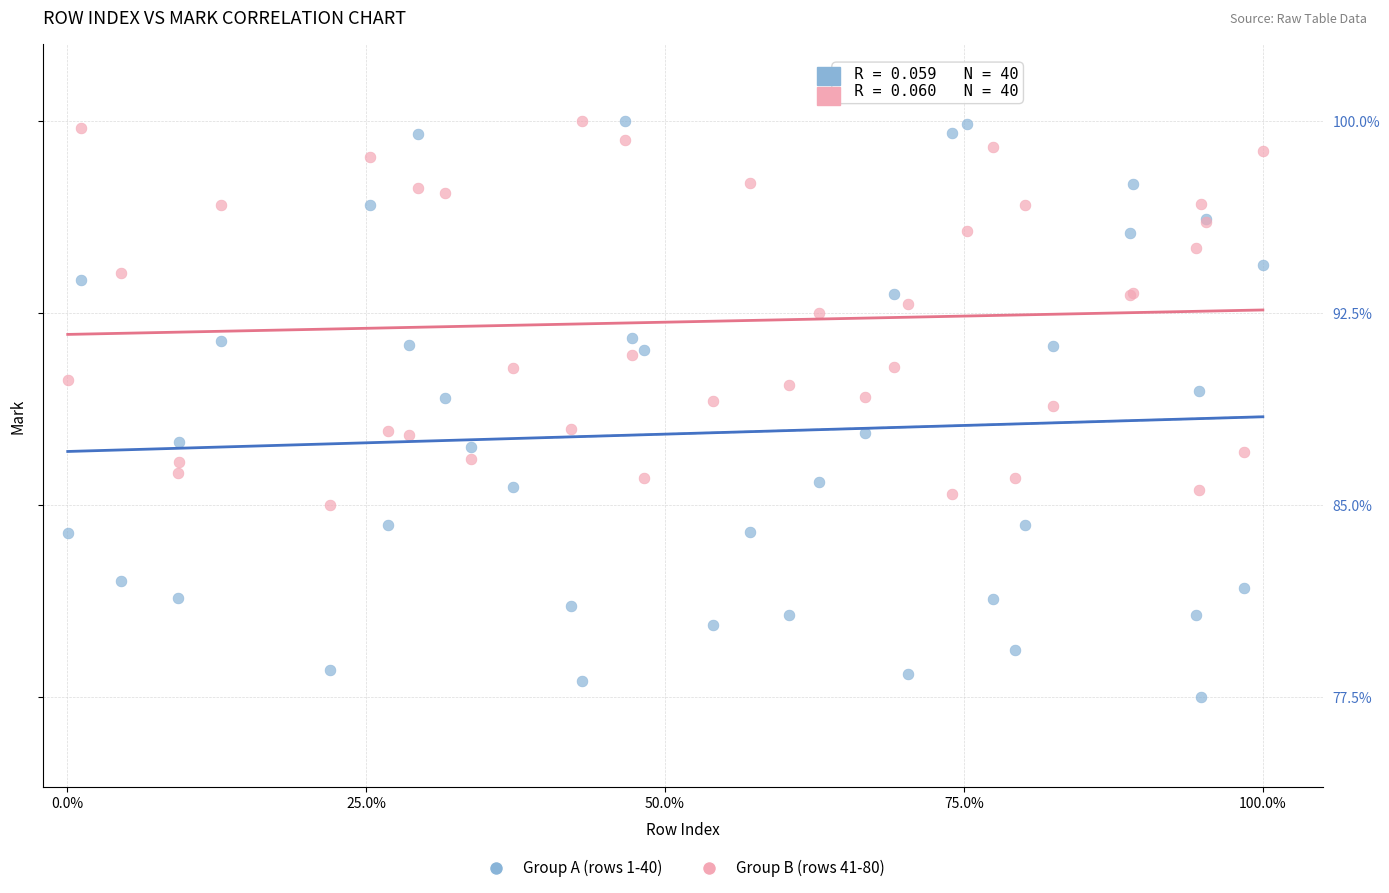

Which series contains the lowest Y value?

Group A (rows 1-40)